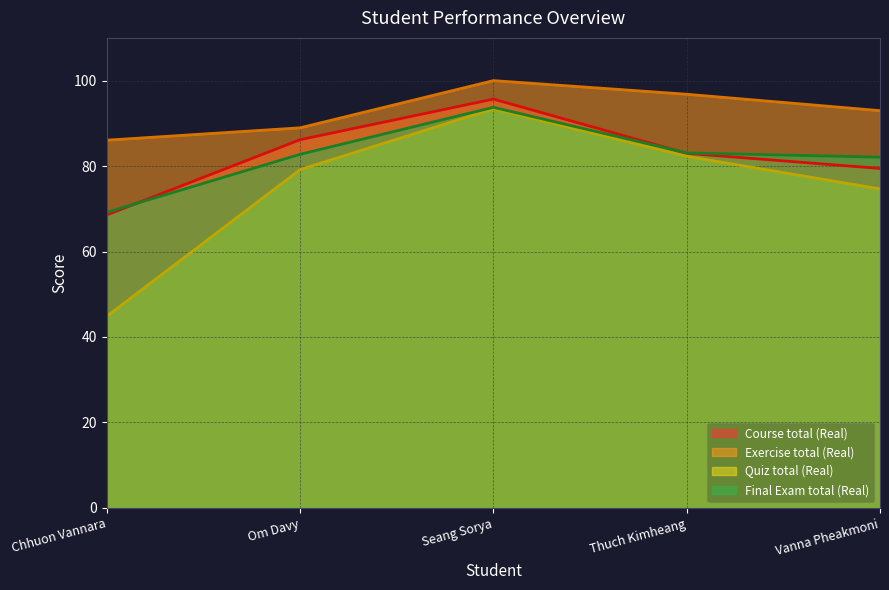

How many interior local peaks does the Course total (Real) series have?

1